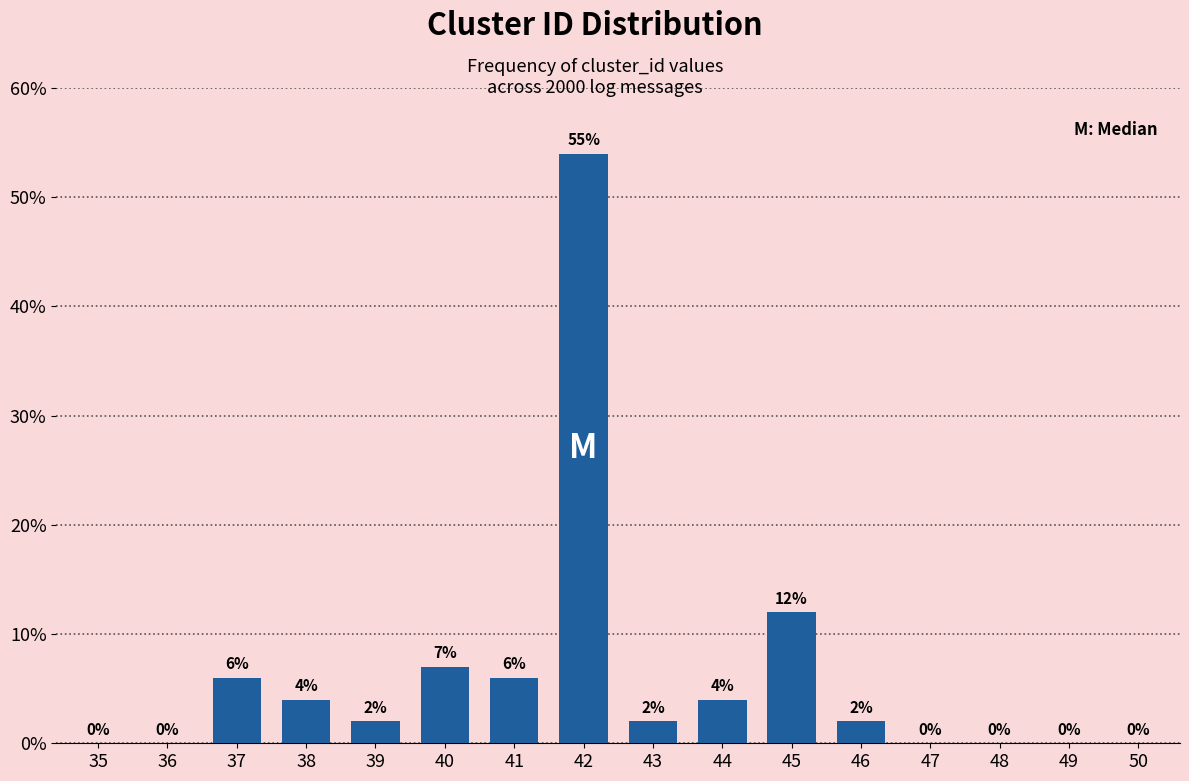

Reading right to left, transcribe all the data shown in this chart.

50=0	49=0	48=0	47=0	46=2	45=12	44=4	43=2	42=54	41=6	40=7	39=2	38=4	37=6	36=0	35=0